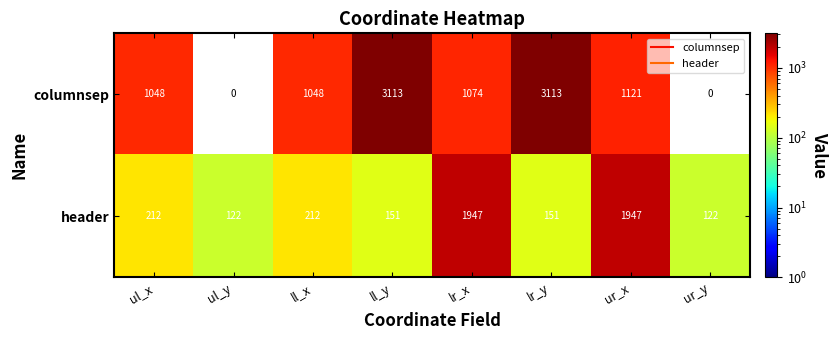

What is the difference between the columnsep values at ul_x and ur_y?

1048